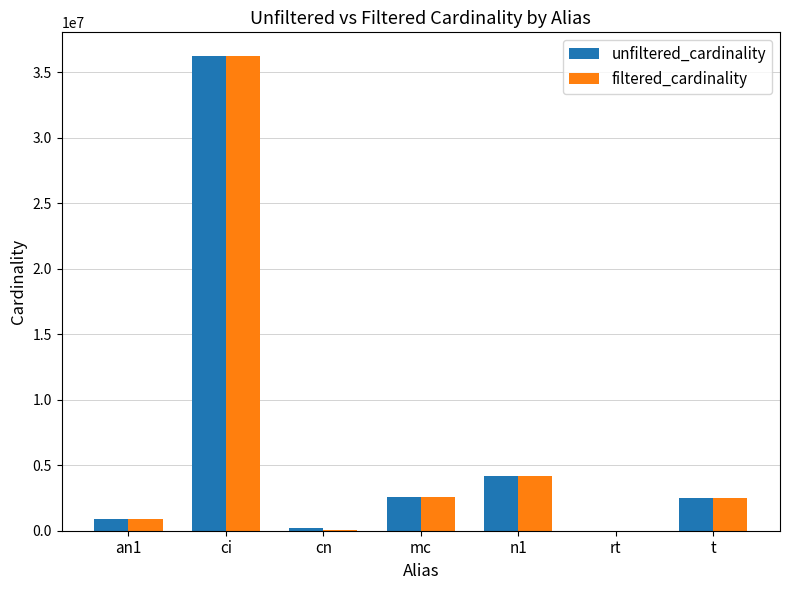

Which category has the highest value in the unfiltered_cardinality series?

ci